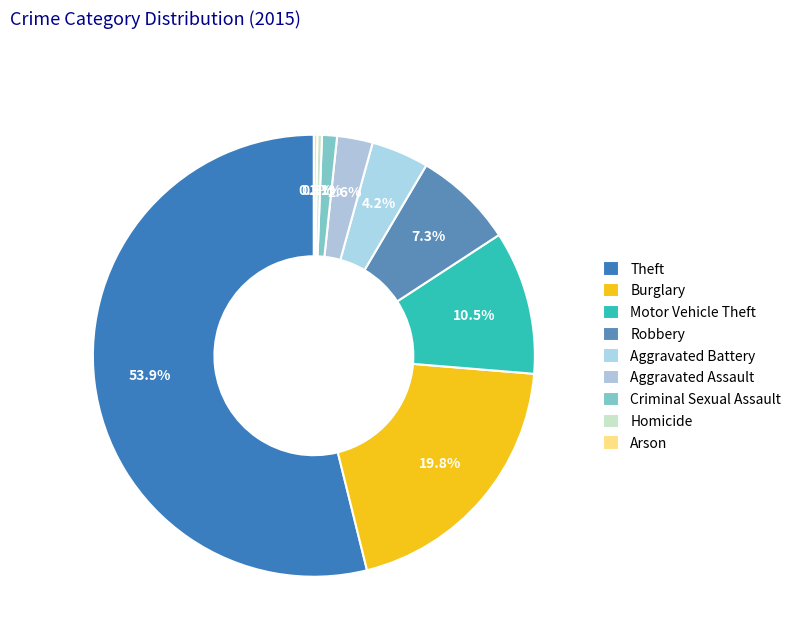

The Burglary slice represents 20% of the pie. True or false?

True